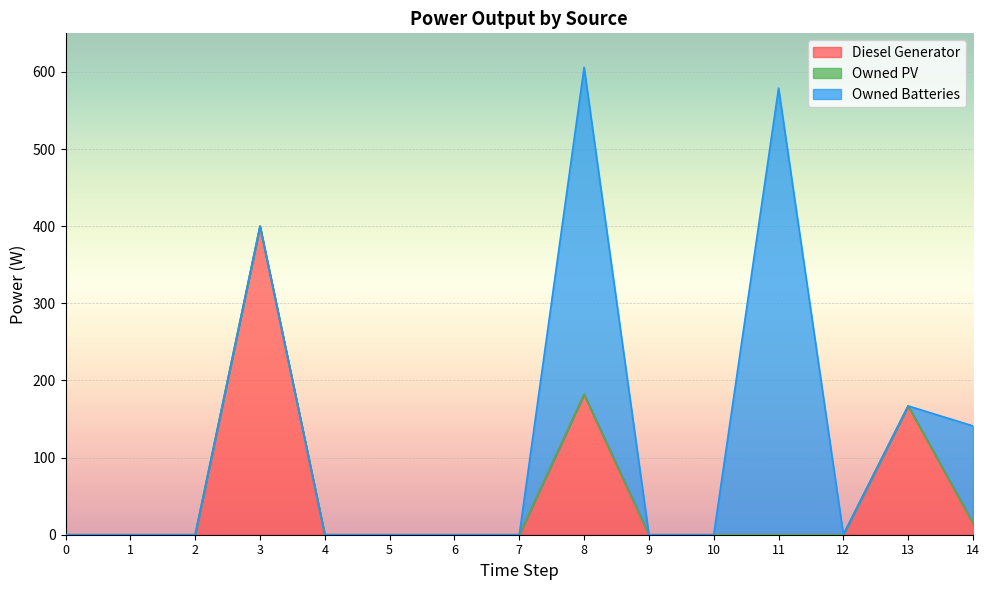

Reading right to left, extract all data points from this chart.

Diesel Generator: 14=15	13=167	12=0	11=0	10=0	9=0	8=182	7=0	6=0	5=0	4=0	3=400	2=0	1=0	0=0
Owned PV: 14=0	13=0	12=0	11=0	10=0	9=0	8=0	7=0	6=0	5=0	4=0	3=0	2=0	1=0	0=0
Owned Batteries: 14=126	13=0	12=0	11=579	10=0	9=0	8=424	7=0	6=0	5=0	4=0	3=0	2=0	1=0	0=0